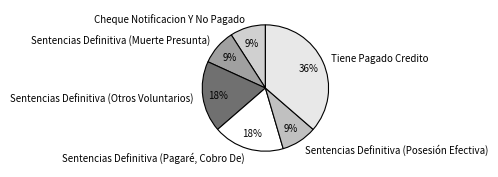

What is the largest slice in the pie chart?

Tiene Pagado Credito